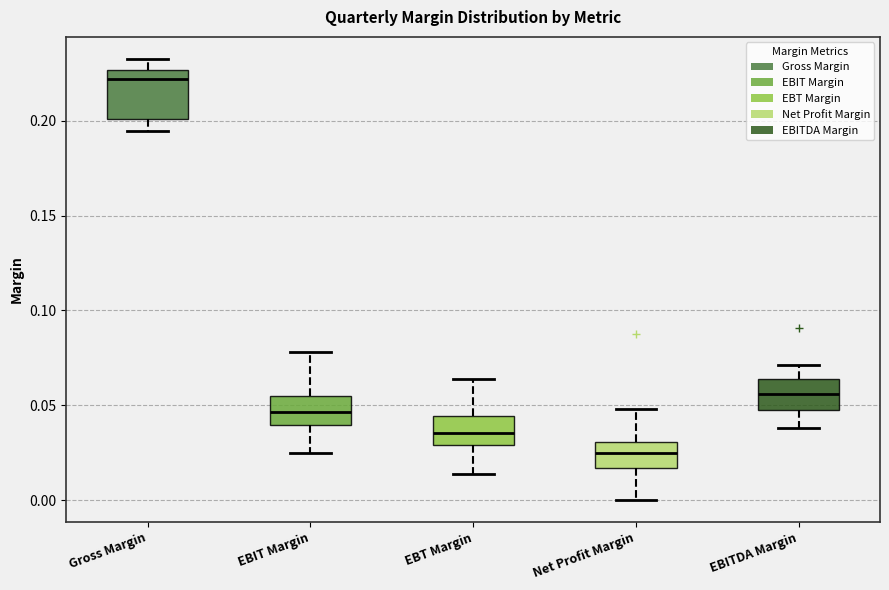

Reading left to right, read every box against the y-axis: the position of its median line, the range the box covers, and the ends of its whiskers. The values are not printed on the chart, so give them approximately, as read against the axis.

Gross Margin: median 0.220, box 0.200 to 0.225, whiskers 0.195 to 0.235
EBIT Margin: median 0.045, box 0.040 to 0.055, whiskers 0.025 to 0.080
EBT Margin: median 0.035, box 0.030 to 0.045, whiskers 0.015 to 0.065
Net Profit Margin: median 0.025, box 0.015 to 0.030, whiskers 0.000 to 0.050
EBITDA Margin: median 0.055, box 0.045 to 0.065, whiskers 0.040 to 0.070